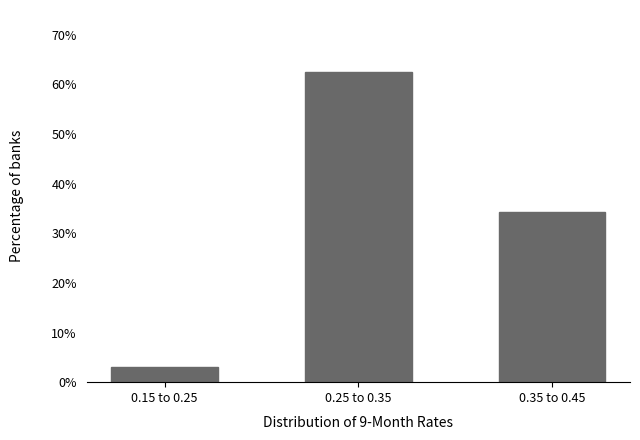

Reading left to right, what are all the values shown in this chart?

0.15 to 0.25=3.1	0.25 to 0.35=62.5	0.35 to 0.45=34.4